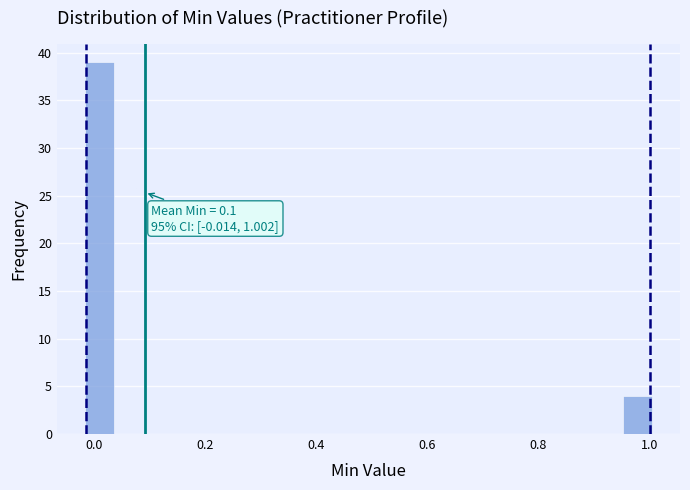

Around what value on the x-axis is the tallest bar? Give the approximate position of its centre, as read against the axis.

0.00